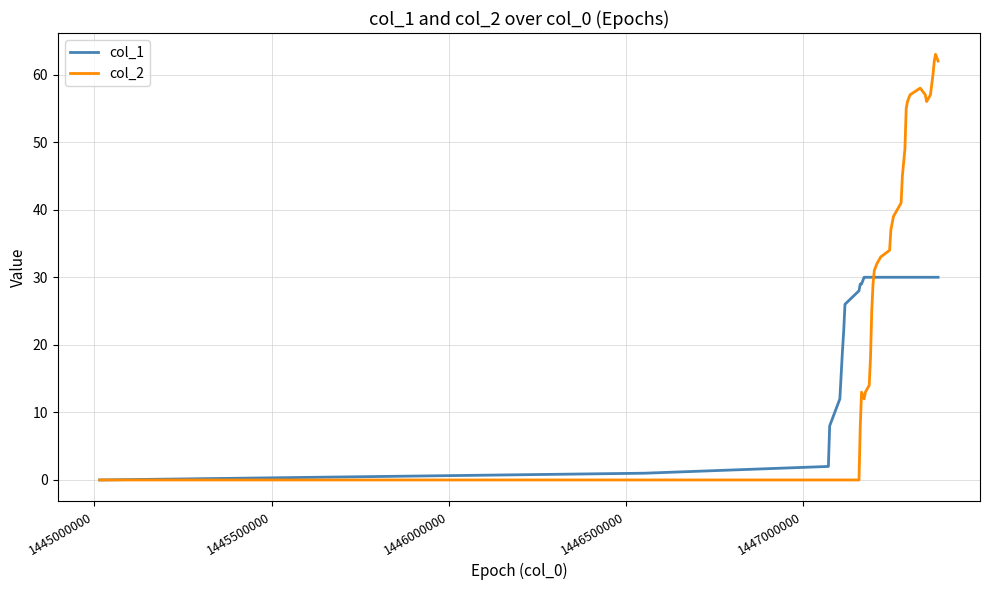

Rank the series by their average value, from highest to lowest.

col_2, col_1